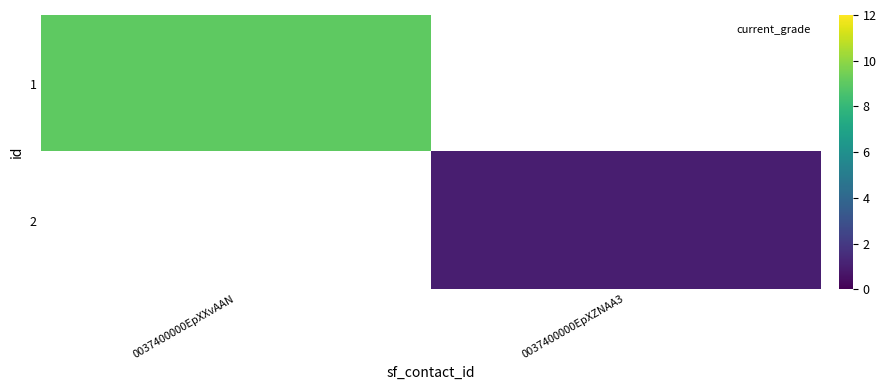

How many data points does each series have?

2